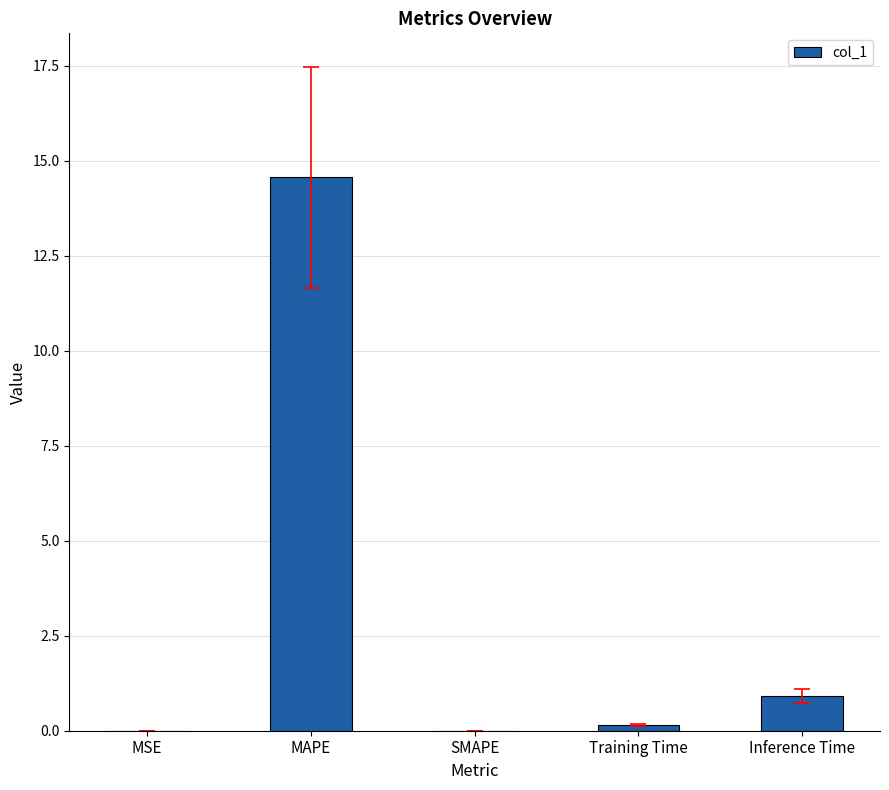

Count the number of data series in this chart.

1